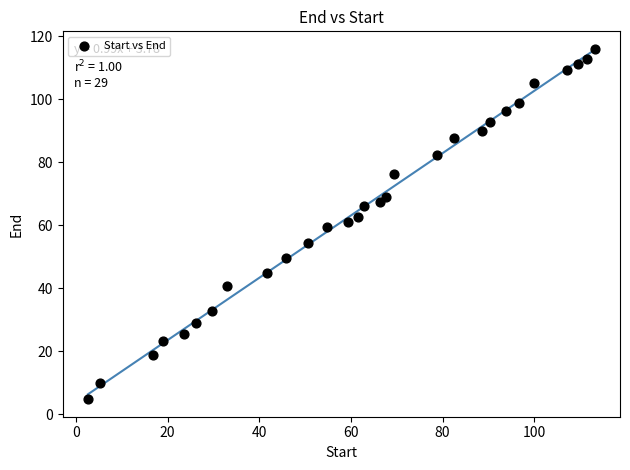

What is the range of Y values (max minus min)?

111.2